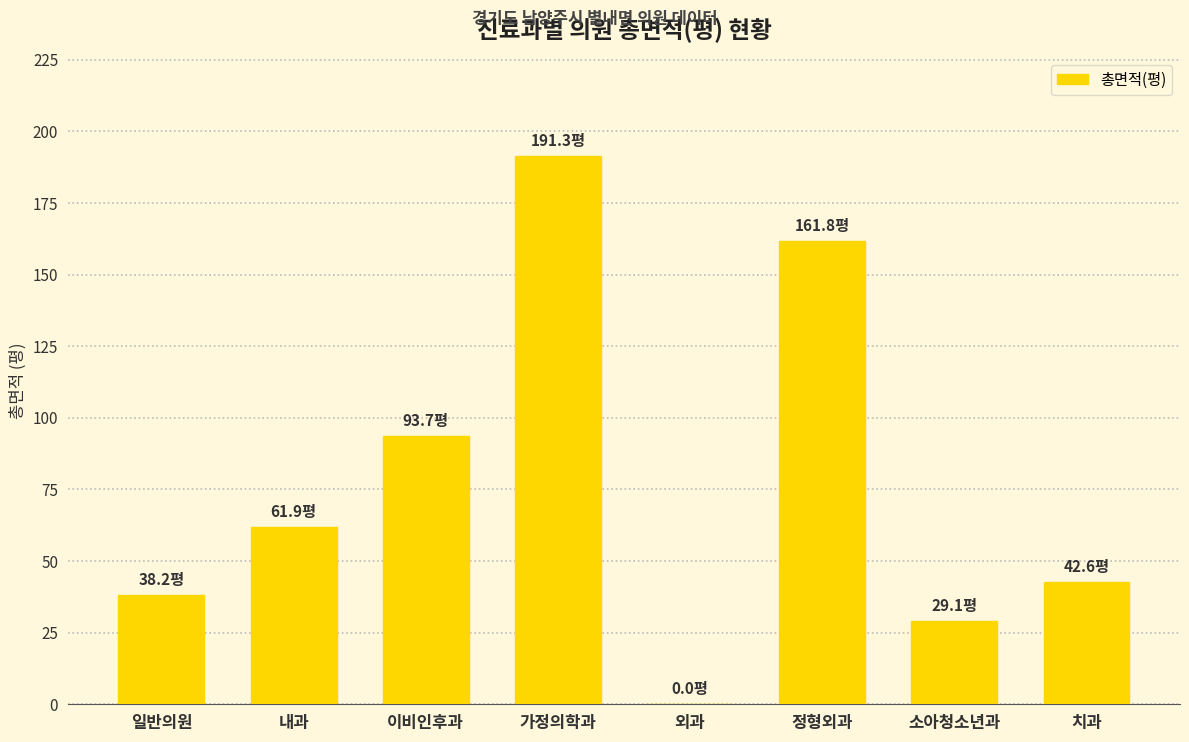

What is the sum of all values?

618.6